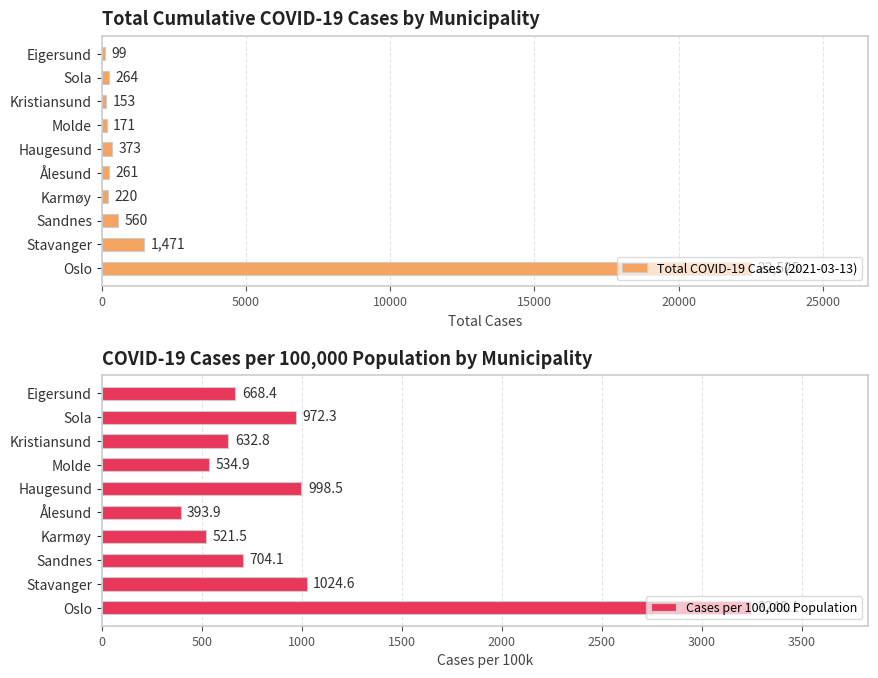

List the series in order of their overall mean, highest first.

Total COVID-19 Cases (2021-03-13), Cases per 100,000 Population